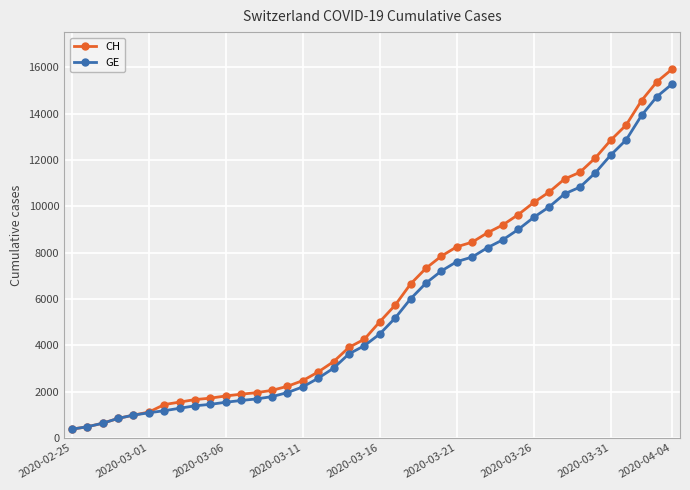

What is the value of the GE point at the 28th from the left?

8213